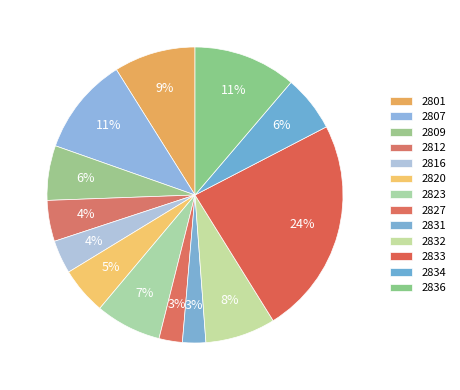

To the nearest percent, what portion does 2820 represent?

5%